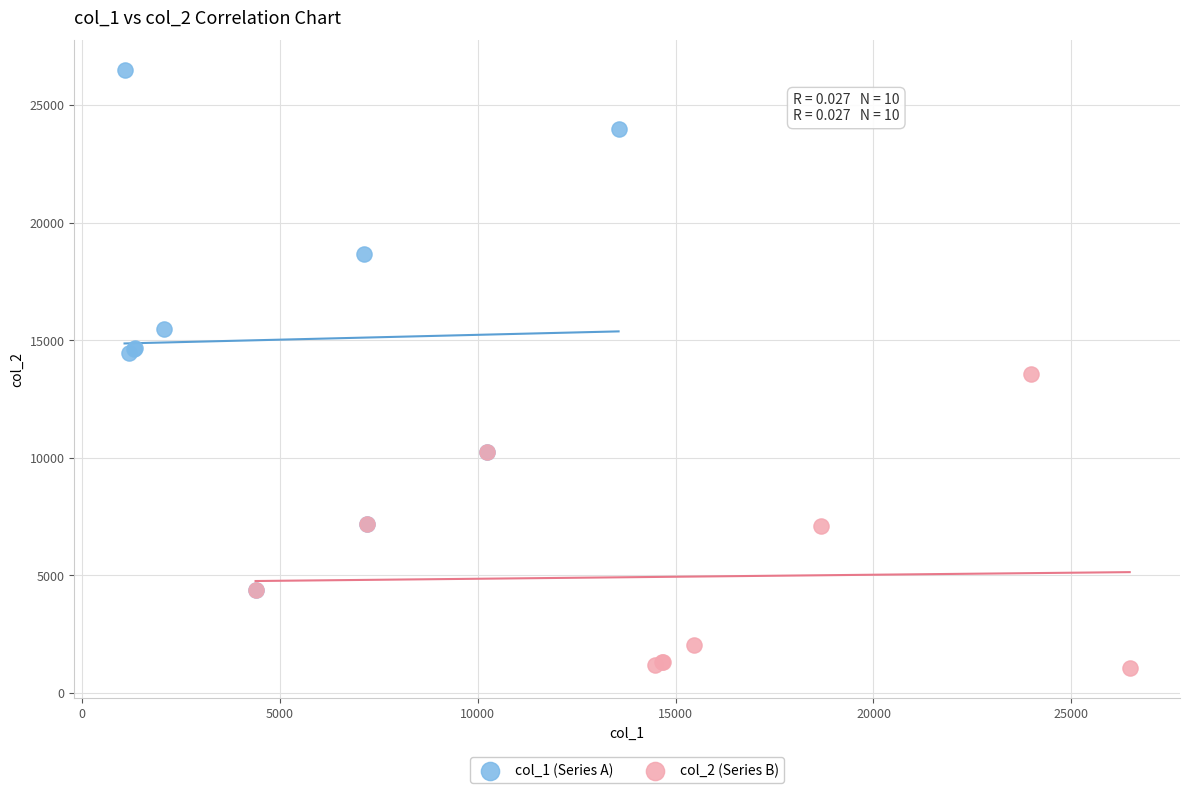

Which series contains the highest Y value?

col_1 (Series A)